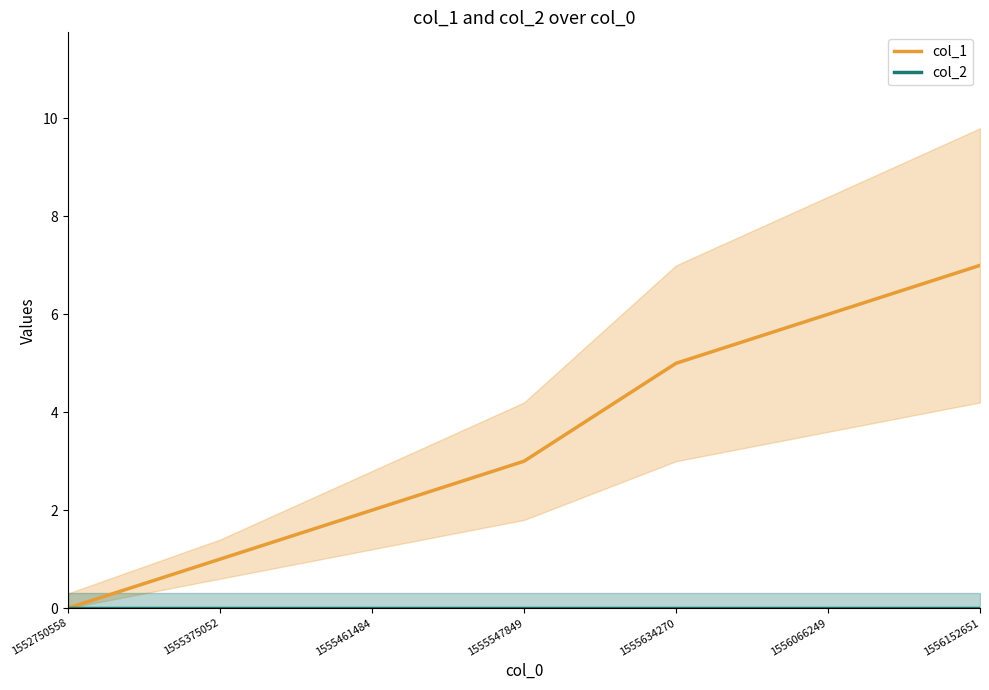

True or false: col_1 has a value of 3 at 1555547849.

True